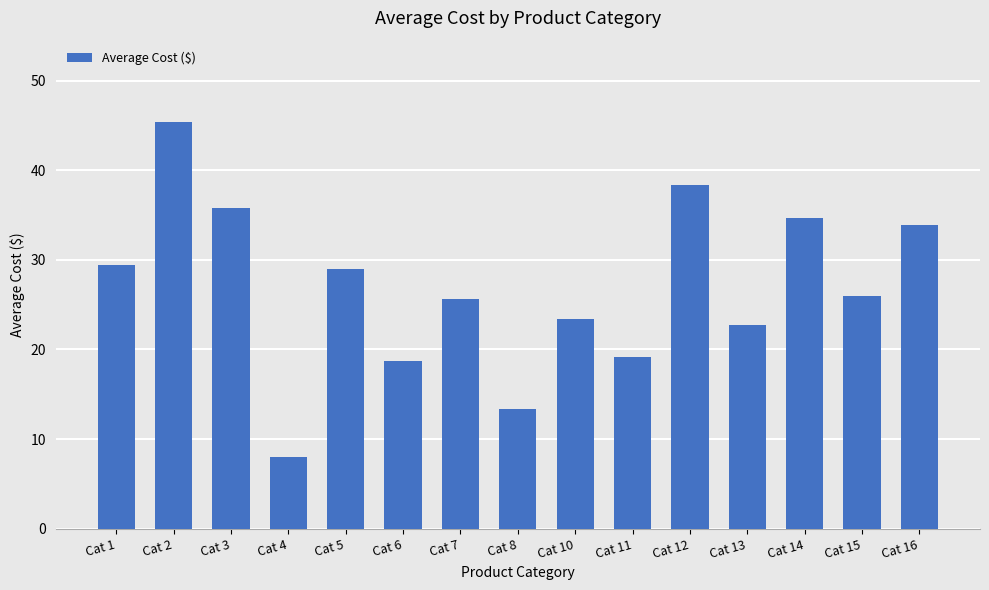

True or false: the data shows 8.1 at Cat 4.

True